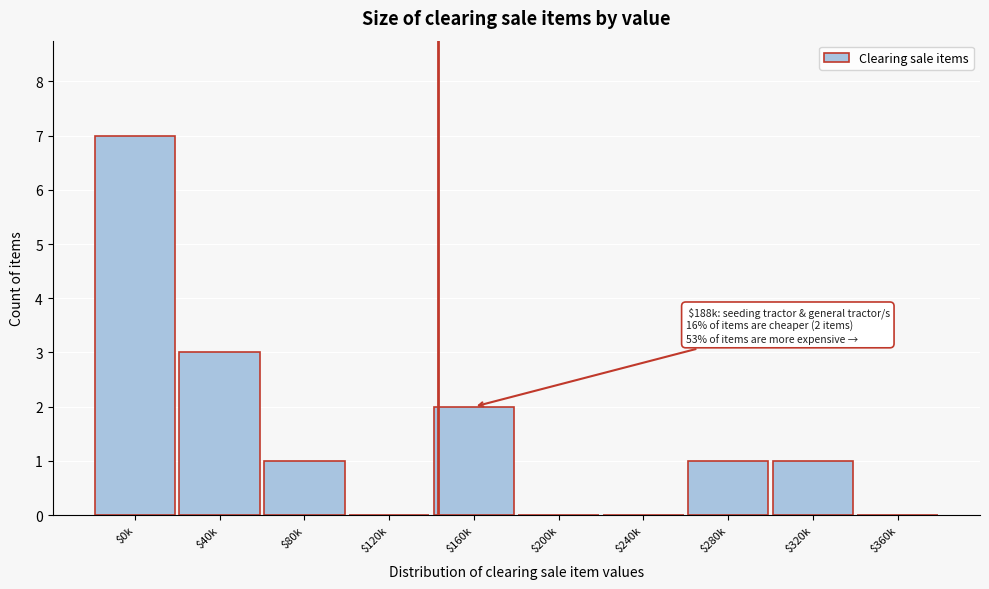

What is the greatest value displayed?

7